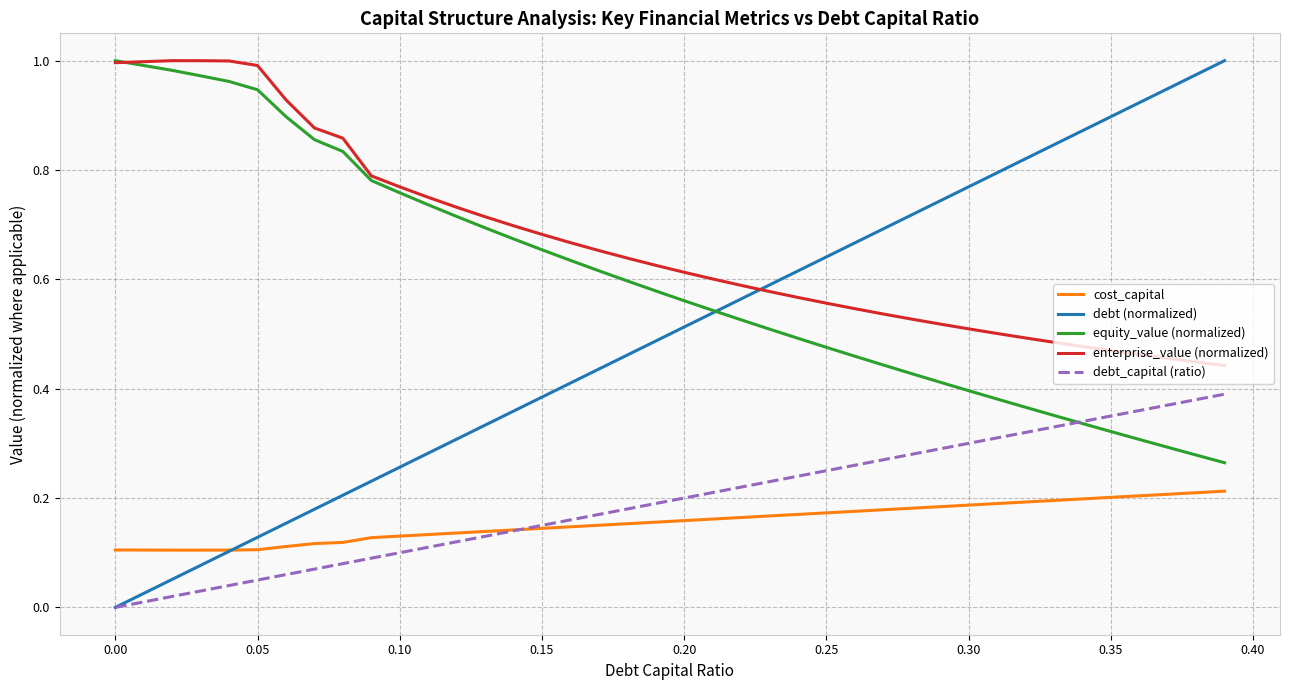

Which series has the largest range (max minus min)?

debt (normalized)